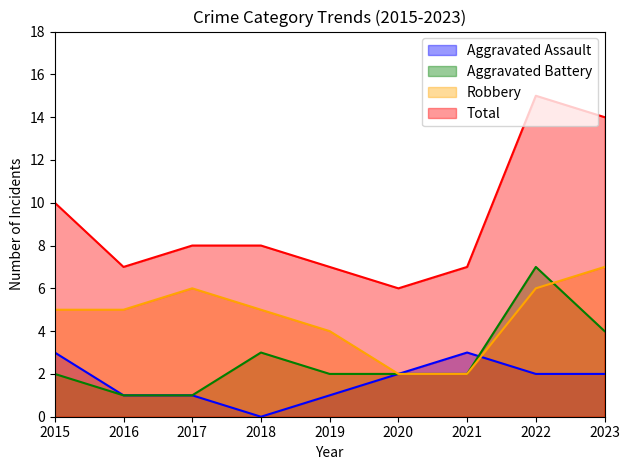

What is the average value of the Total series?

9